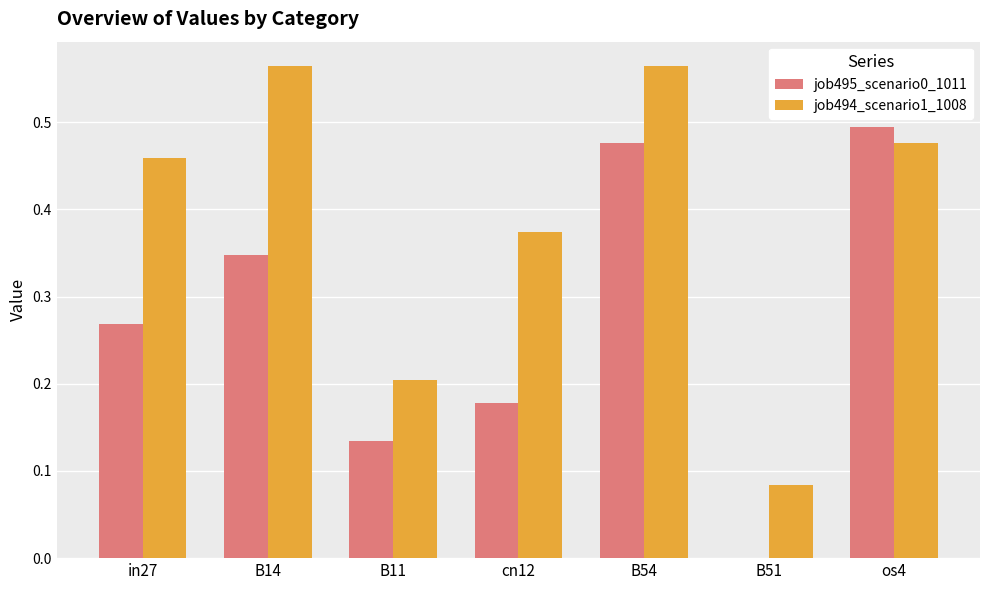

Which series changed the most between B11 and B51?

job495_scenario0_1011